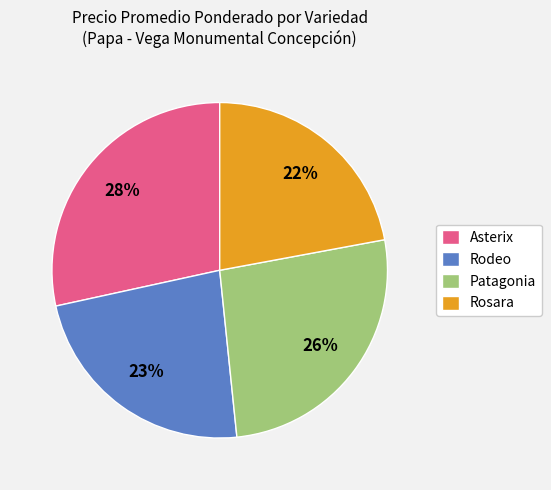

True or false: Rodeo accounts for 1% of the total.

False